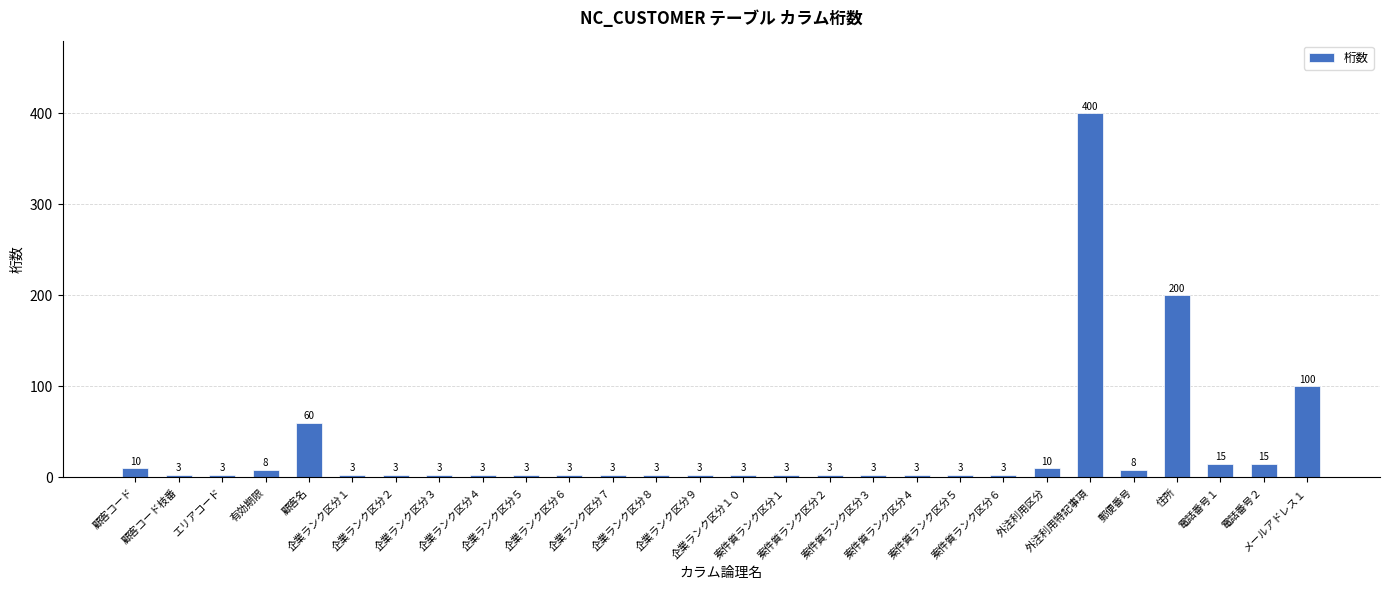

What is the greatest value displayed?

400